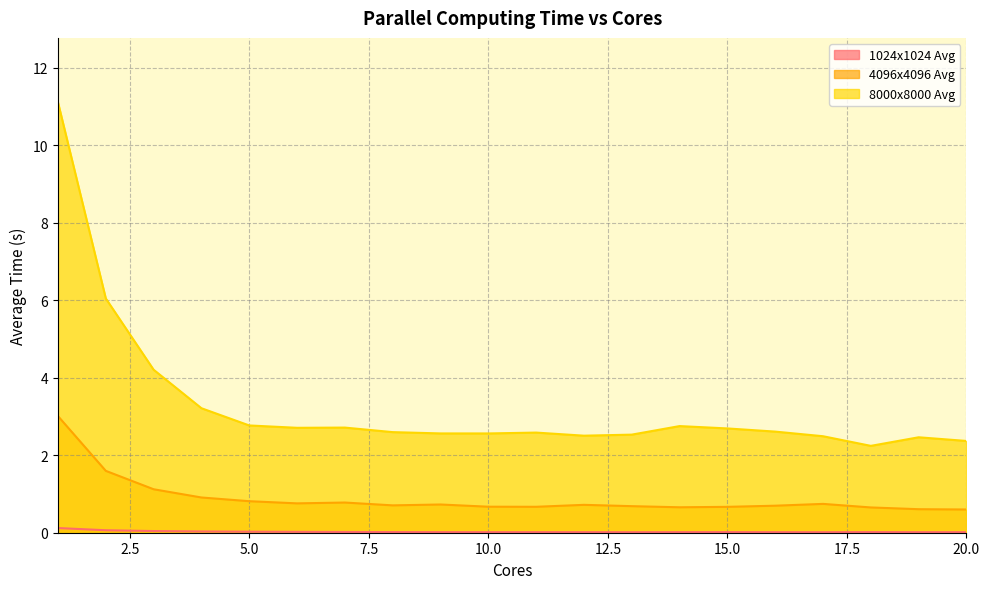

The 8000x8000 Avg series shows 2.5 at 19. True or false?

True